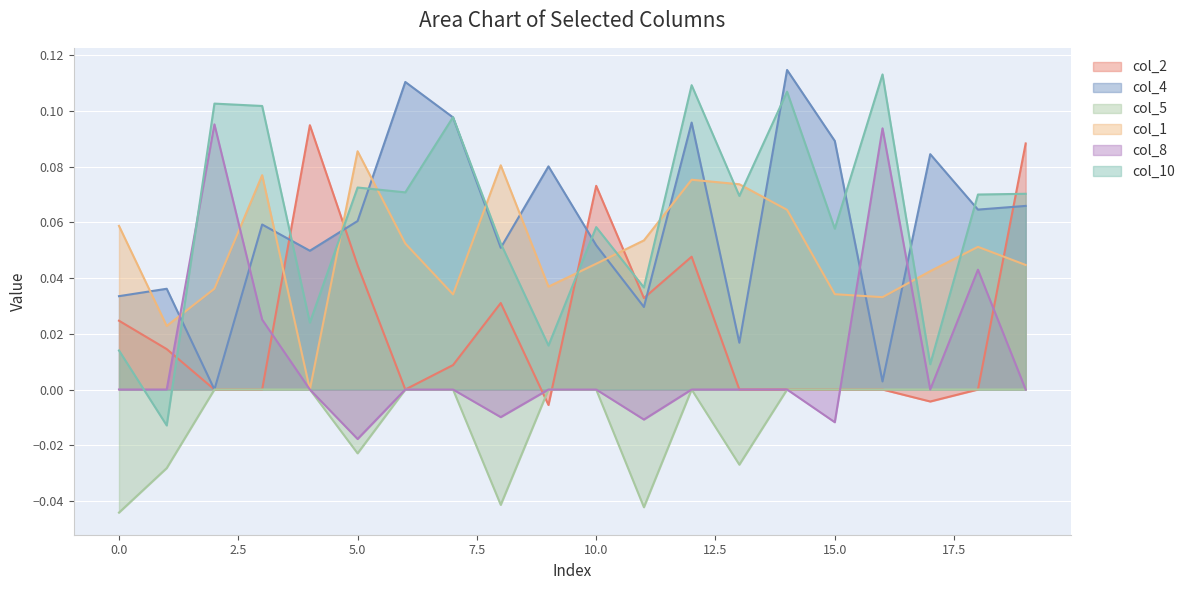

Which category has the lowest value in the col_4 series?

2